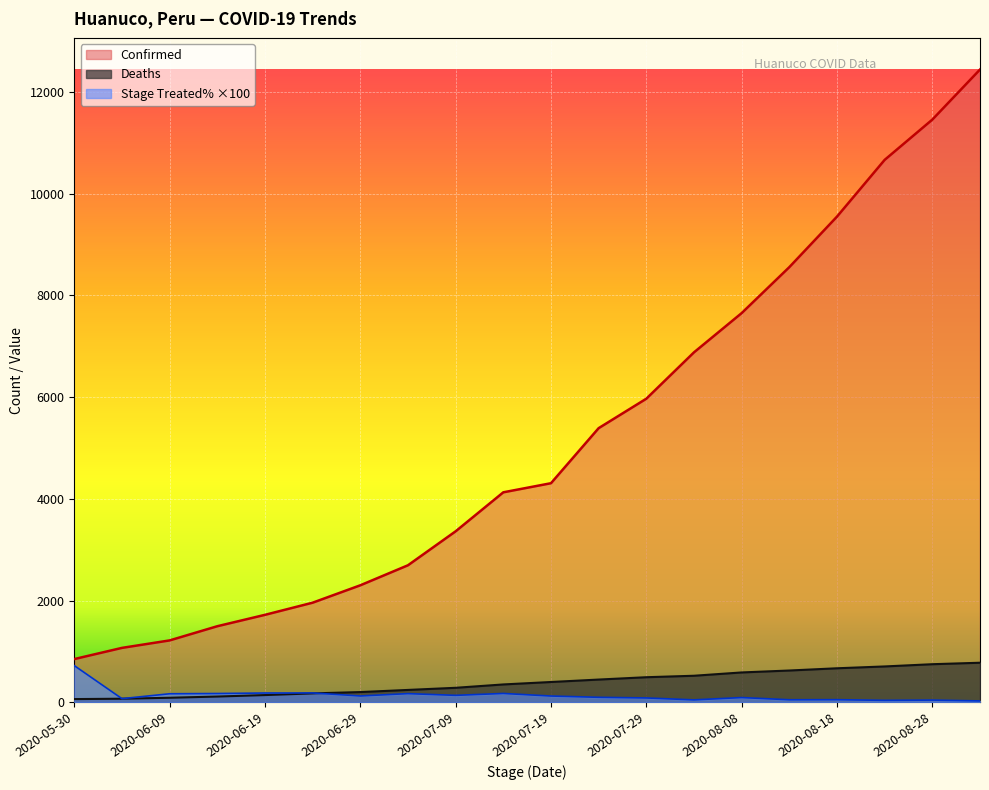

Between 2020-06-04 and 2020-06-19, which is larger?

2020-06-19